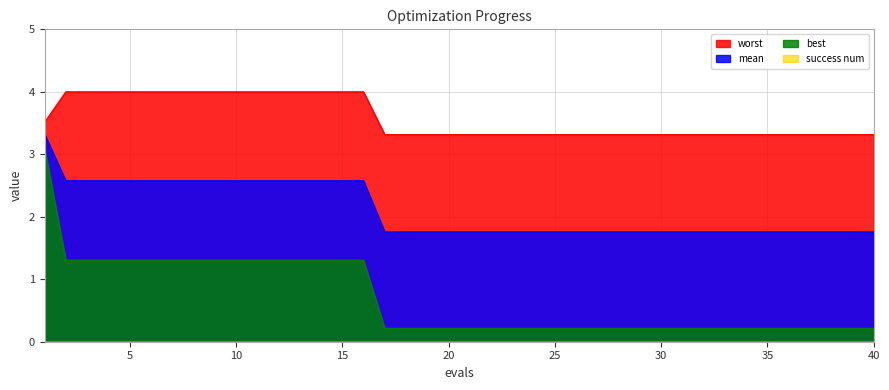

What is the maximum value for best?

3.1